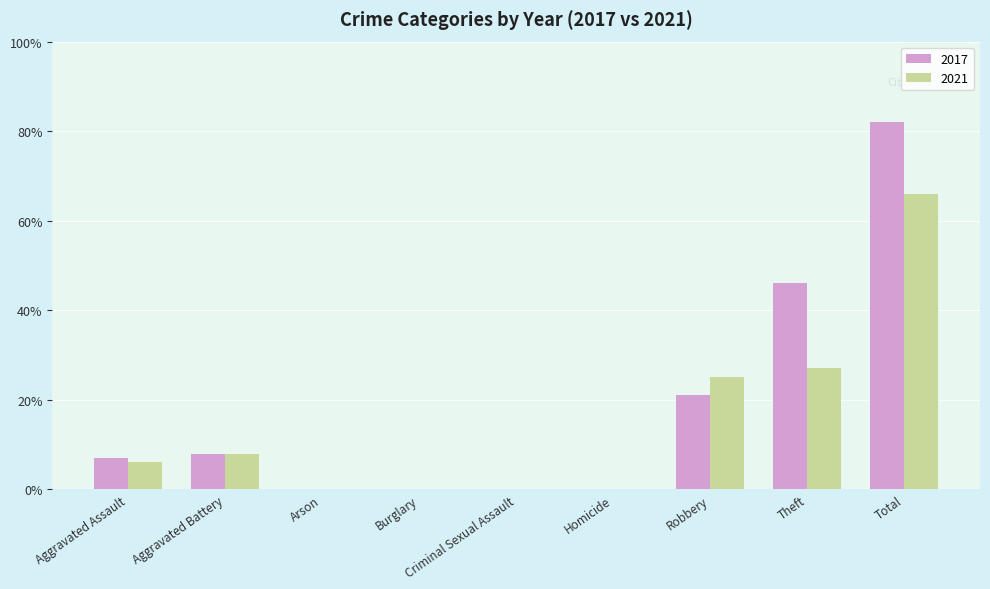

At which category is the sum across all series the highest?

Total